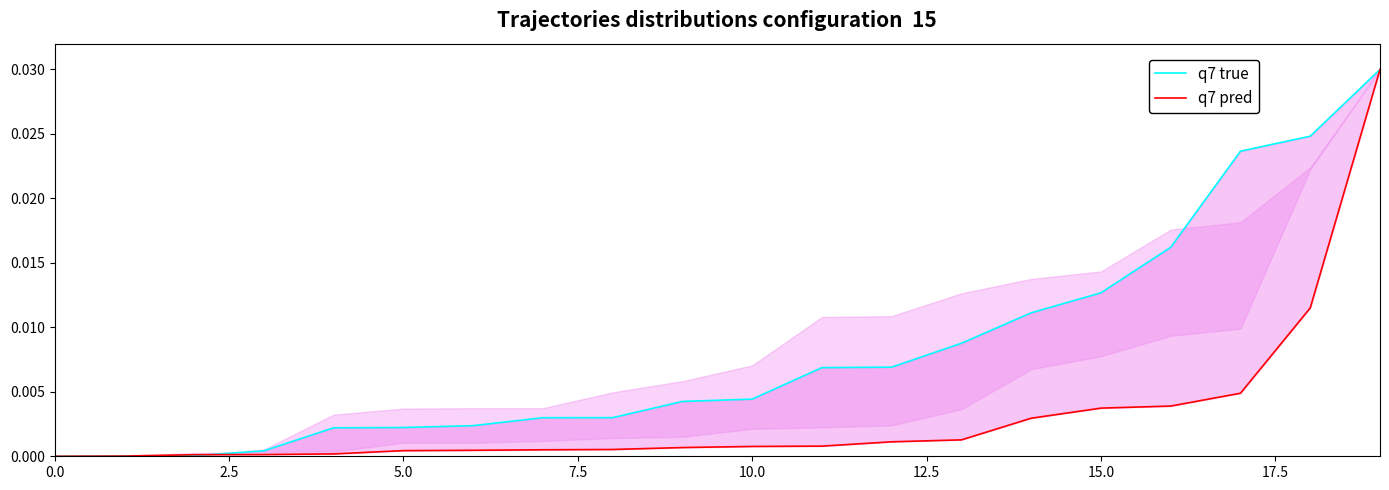

Does the chart have visible grid lines?

No